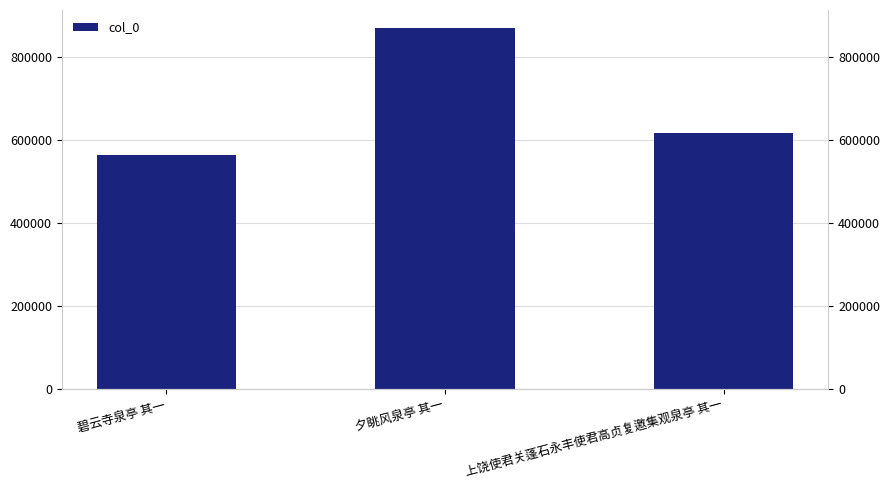

Is it true that the value at 碧云寺泉亭 其一 is 565219?

True